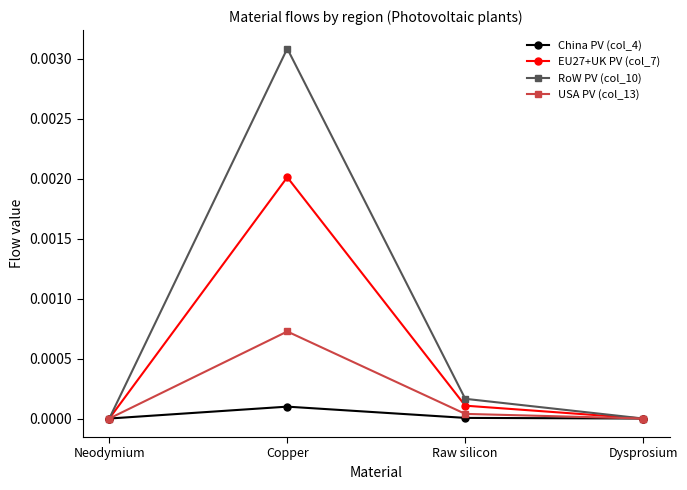

True or false: RoW PV (col_10) has more than 0 interior local peaks.

True